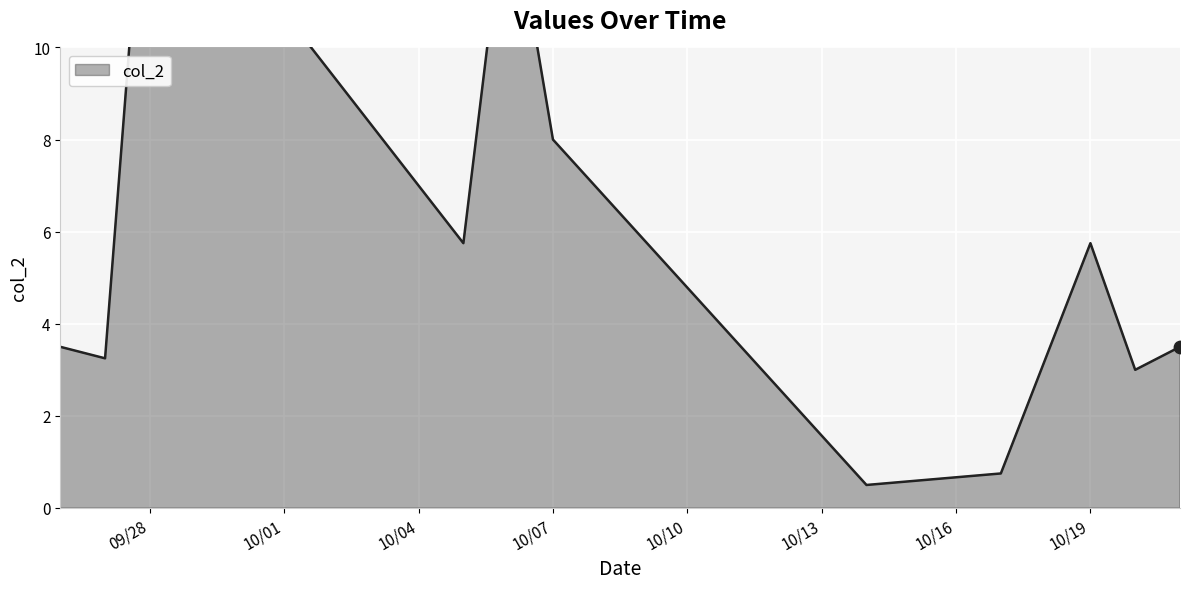

Between 9/26/2016 and 10/6/2016, which is larger?

10/6/2016